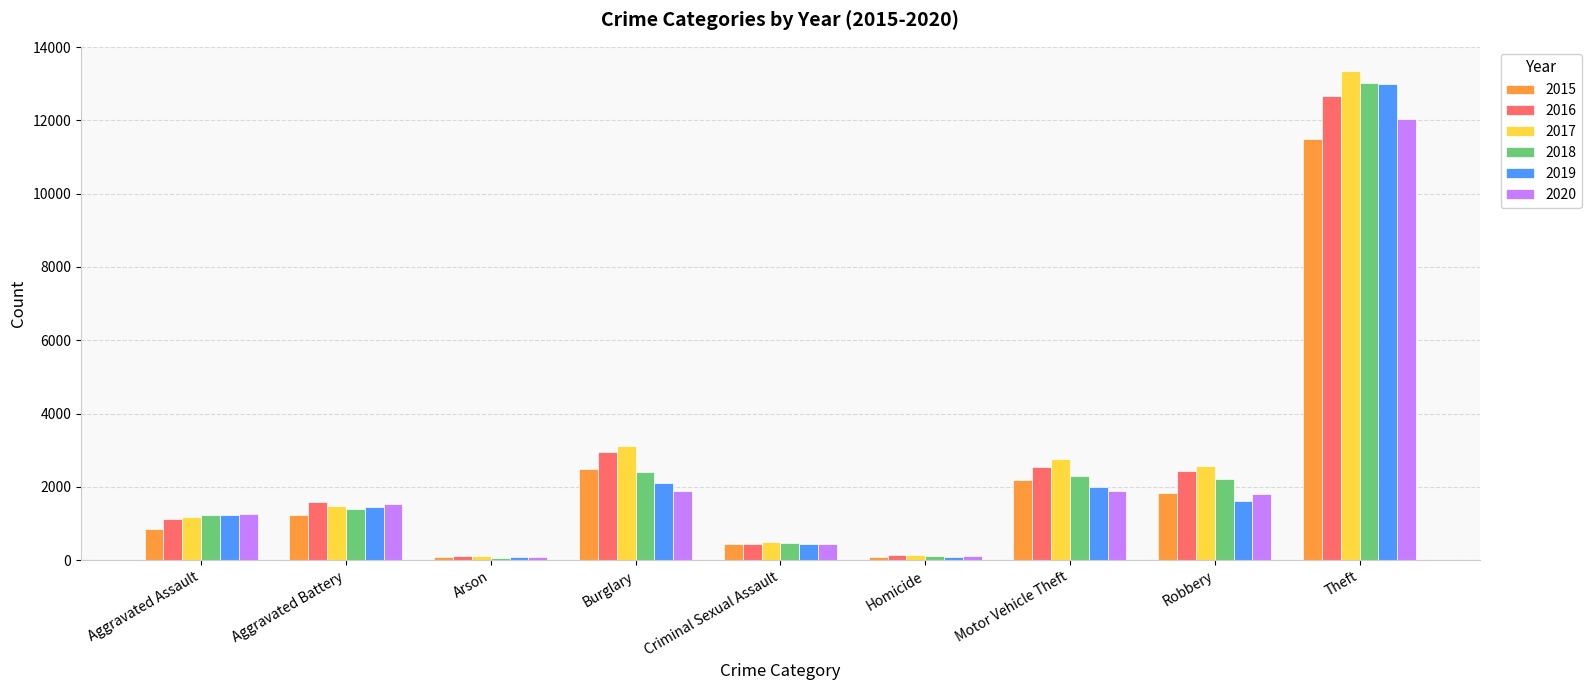

What position from the left is Criminal Sexual Assault?

5